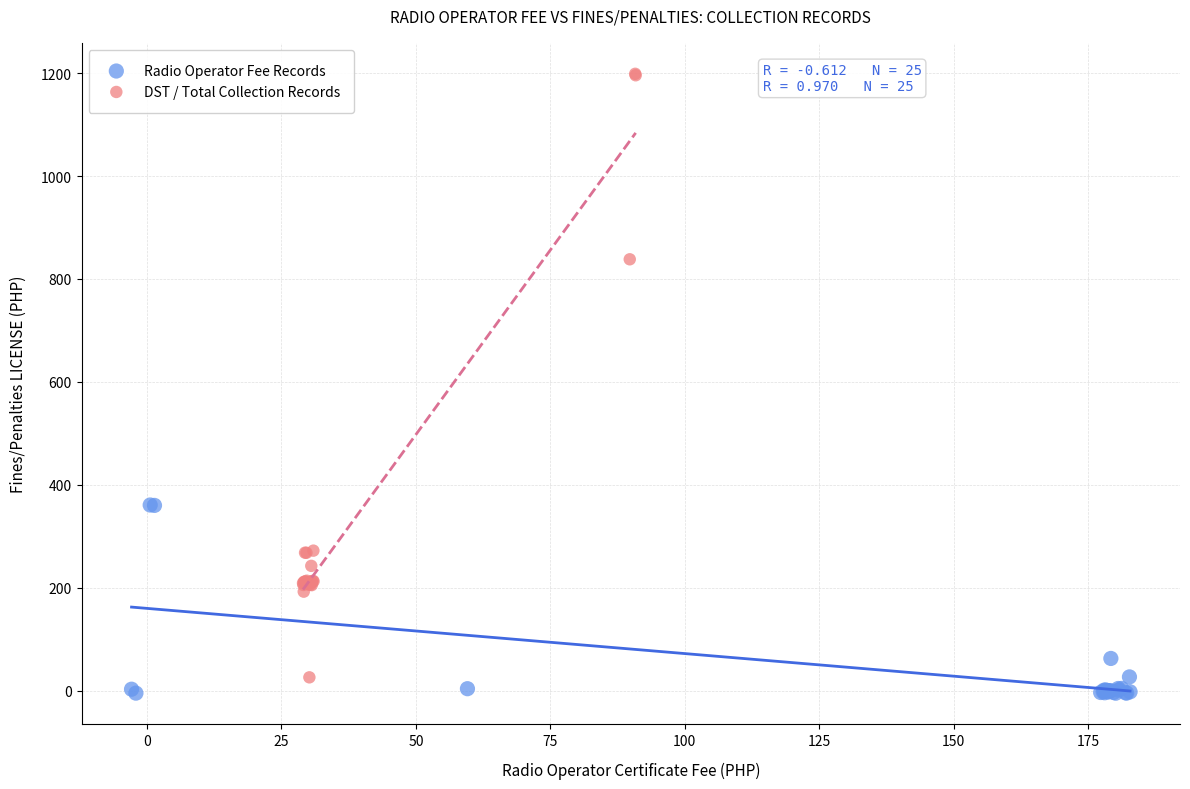

Which series reaches the maximum Y coordinate?

DST / Total Collection Records